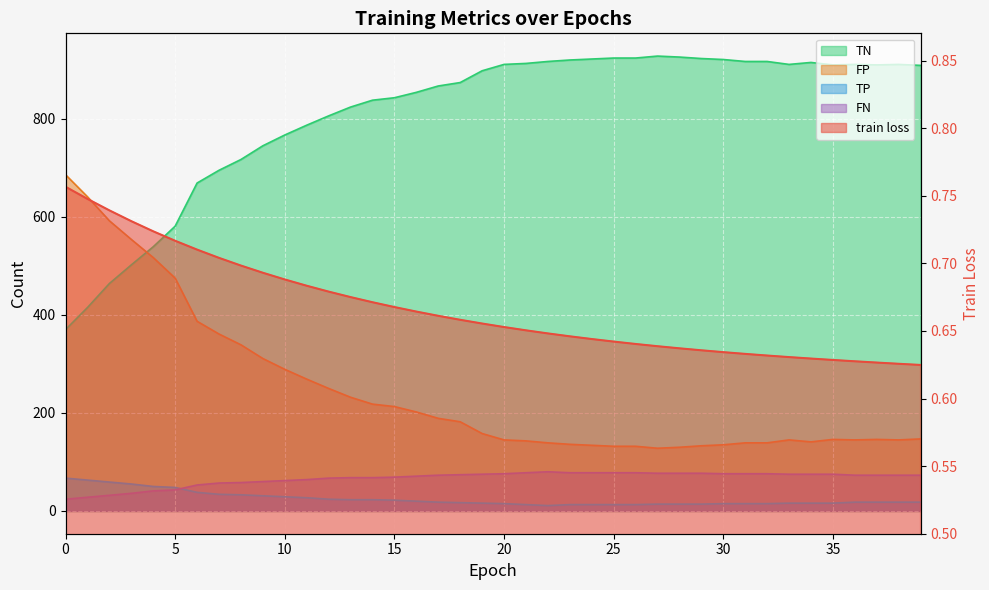

How many interior local peaks does the TN series have?

4